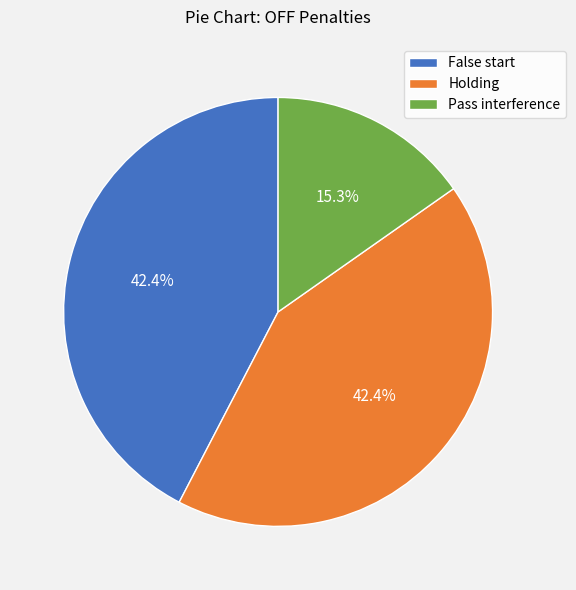

To the nearest percent, what is the difference between the largest and smallest slice percentages?

27%